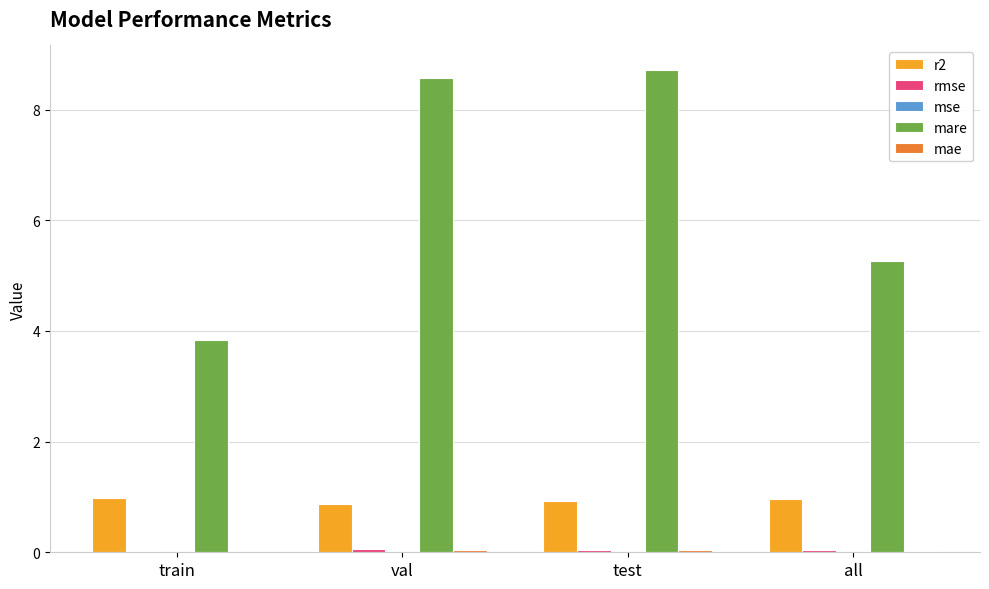

What is the total value across all series at train?

4.8